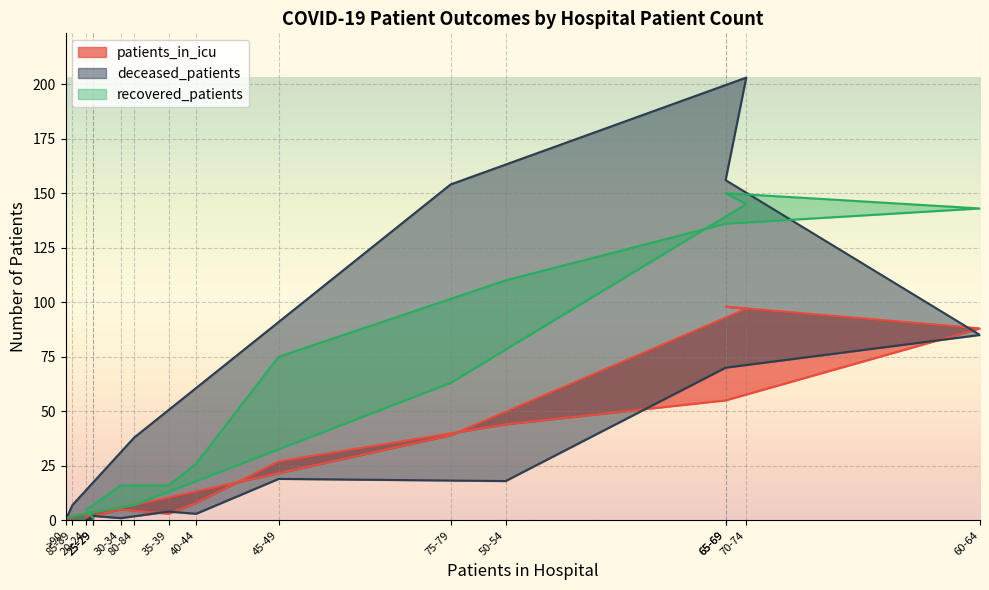

The value of patients_in_icu at 80-84 is 7. True or false?

True